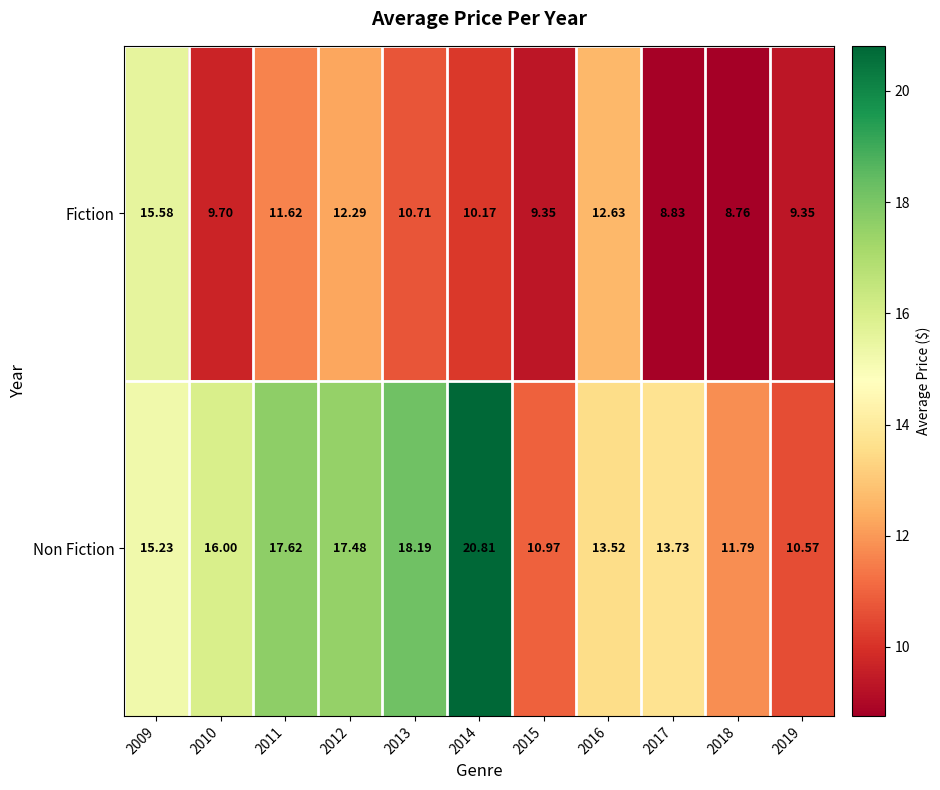

At how many categories does at least one series exceed 18?

2